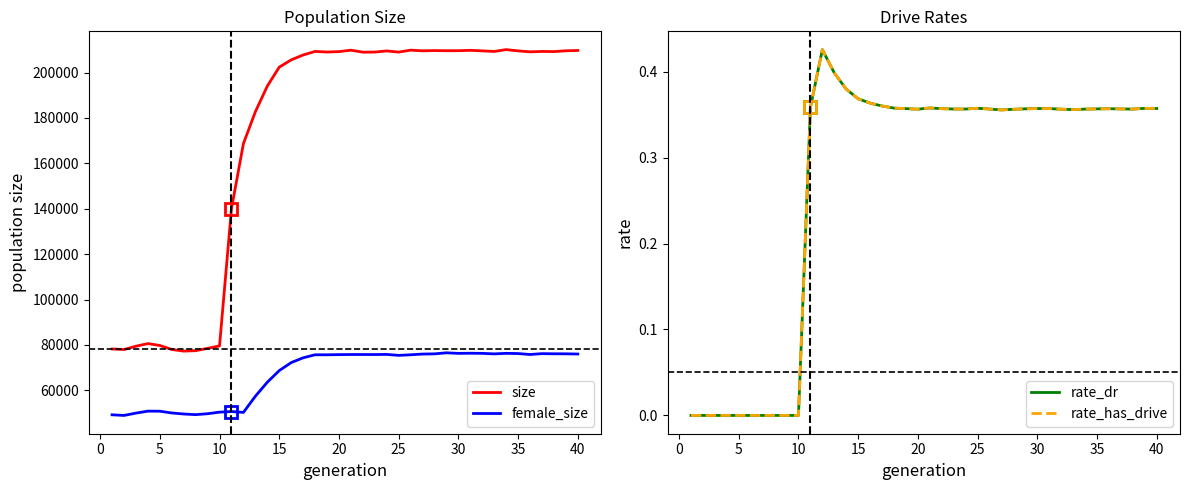

The value of female_size at 5 is 68889. True or false?

False